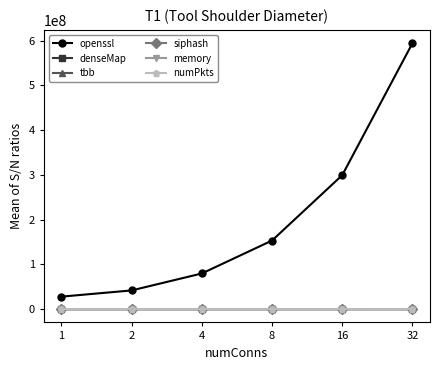

What is the sum of all denseMap values?

99438